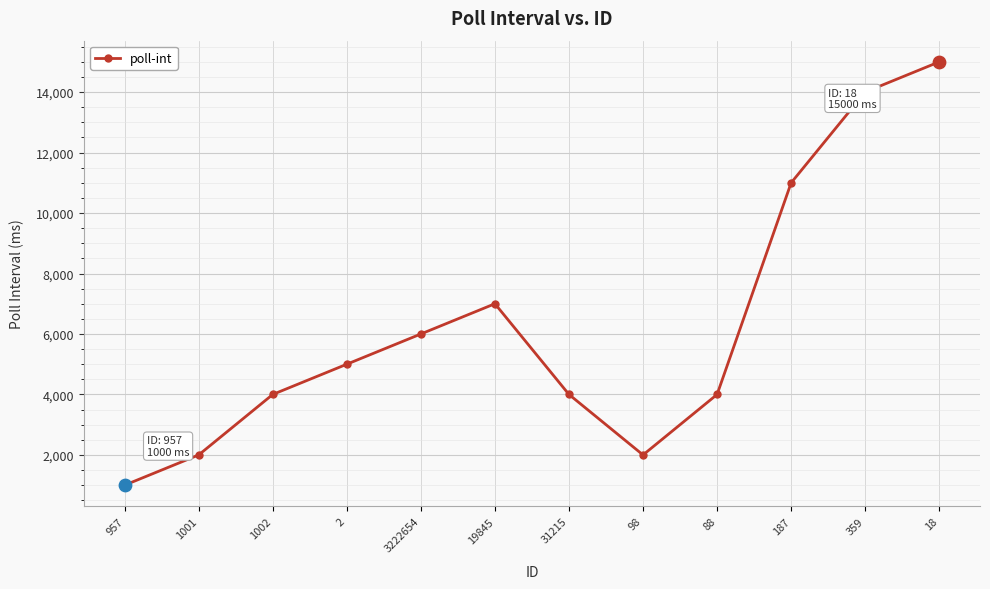

What is the change in value from 31215 to 359?

+10000